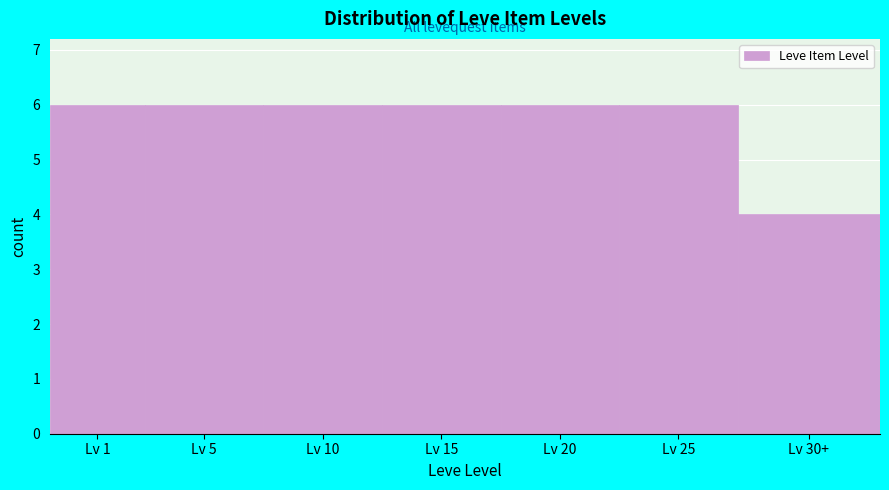

Reading left to right, list all the values displayed in this chart.

6	6	6	6	6	6	4